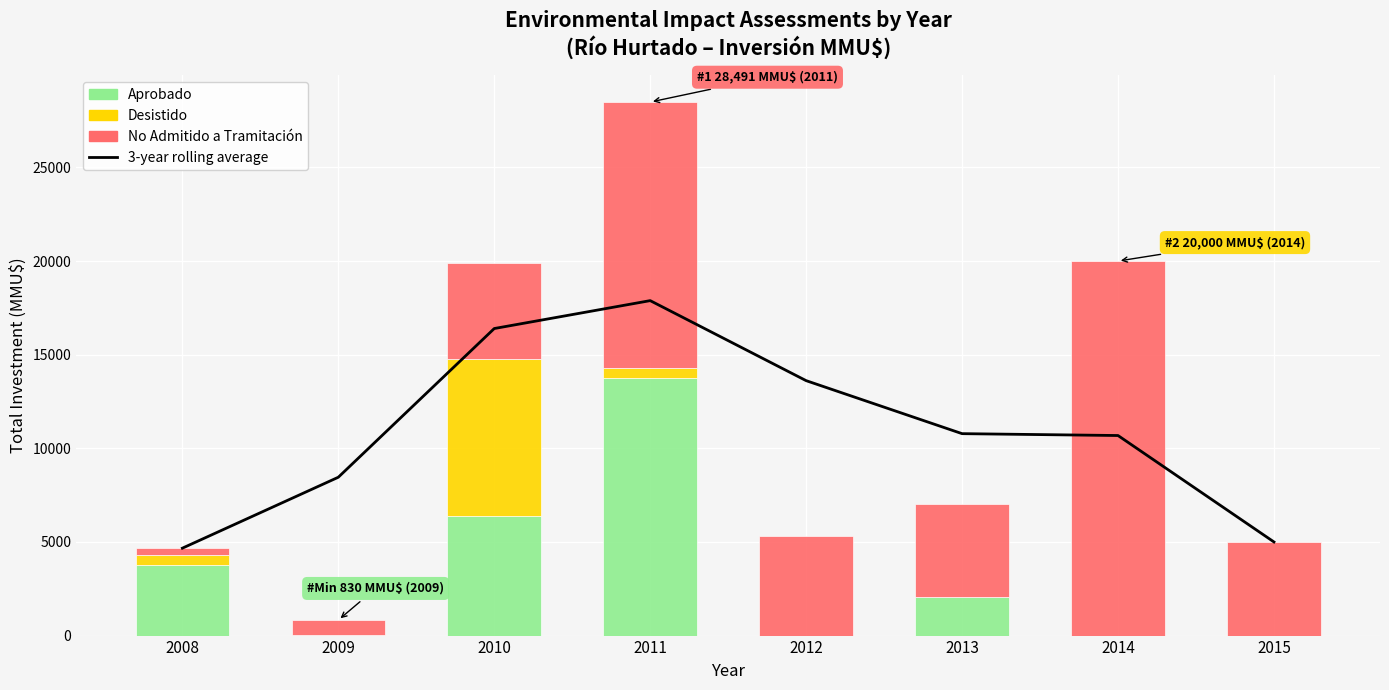

How many categories are shown in the chart?

8